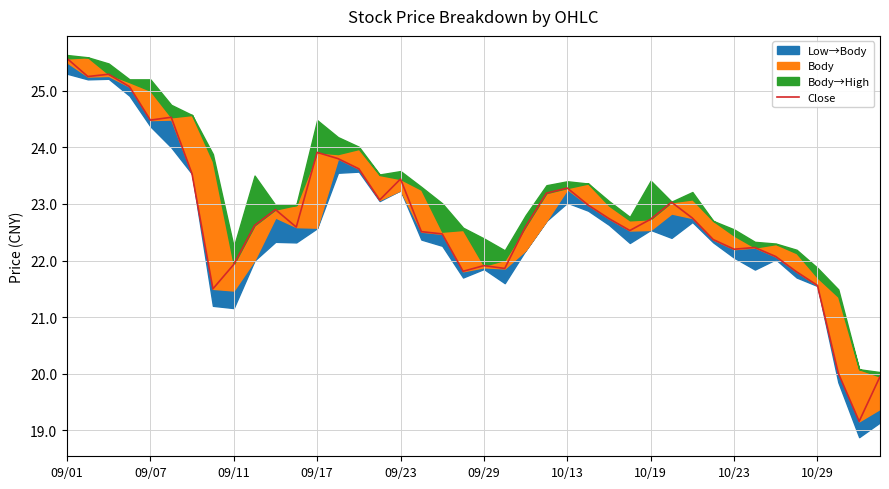

At which label is the value closest to 22?

09/11